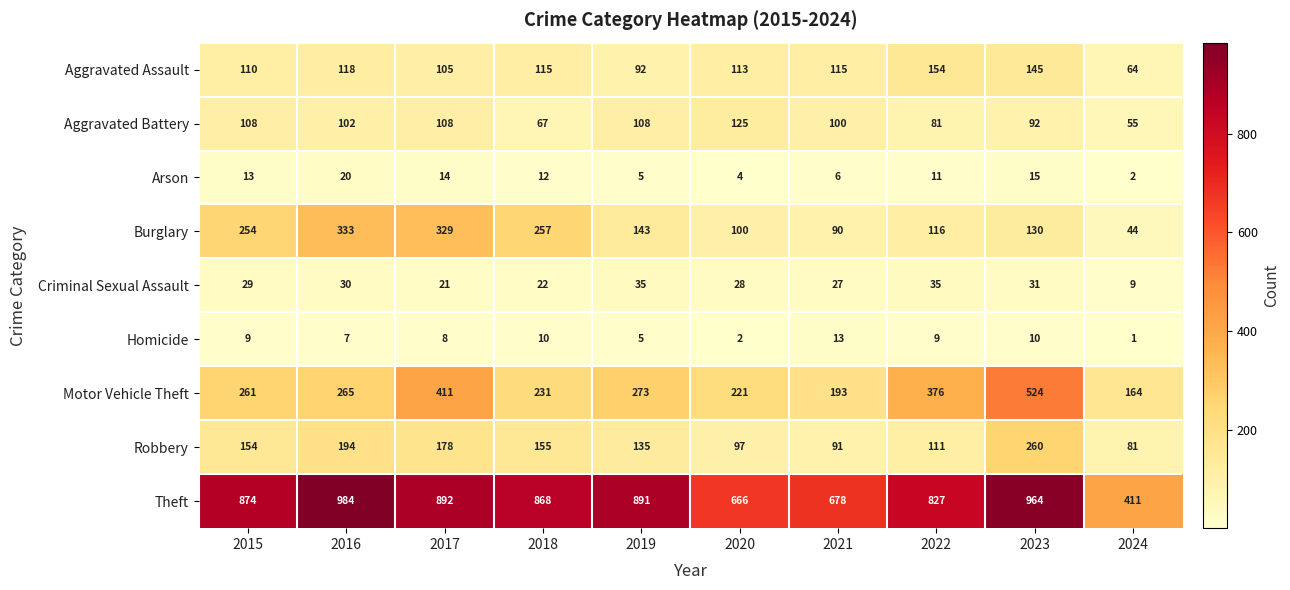

Is it true that Robbery equals 91 at 2021?

True